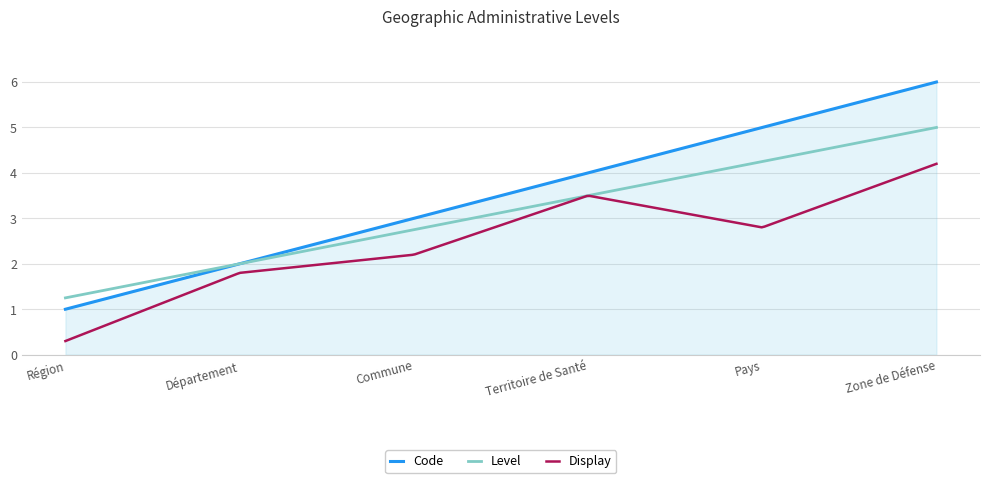

What is the minimum value shown in the chart?

0.3